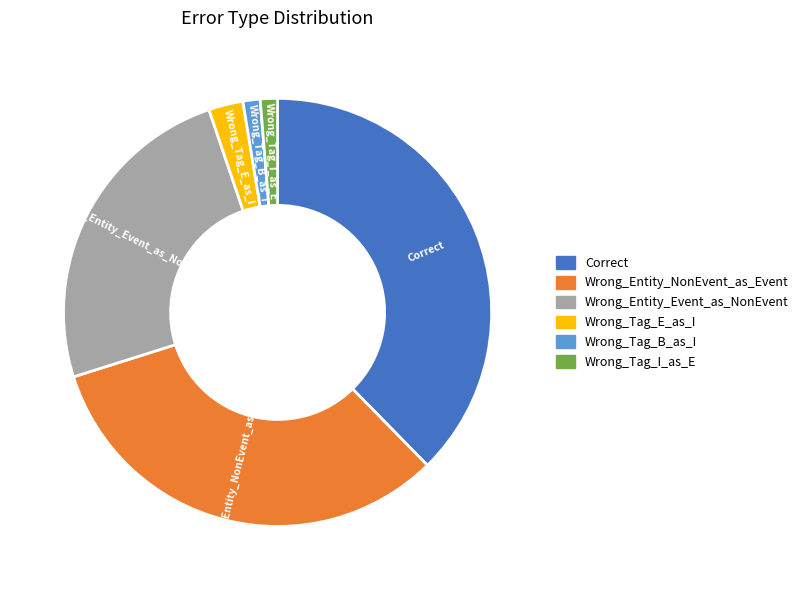

Is there any slice that represents more than half of the pie?

No